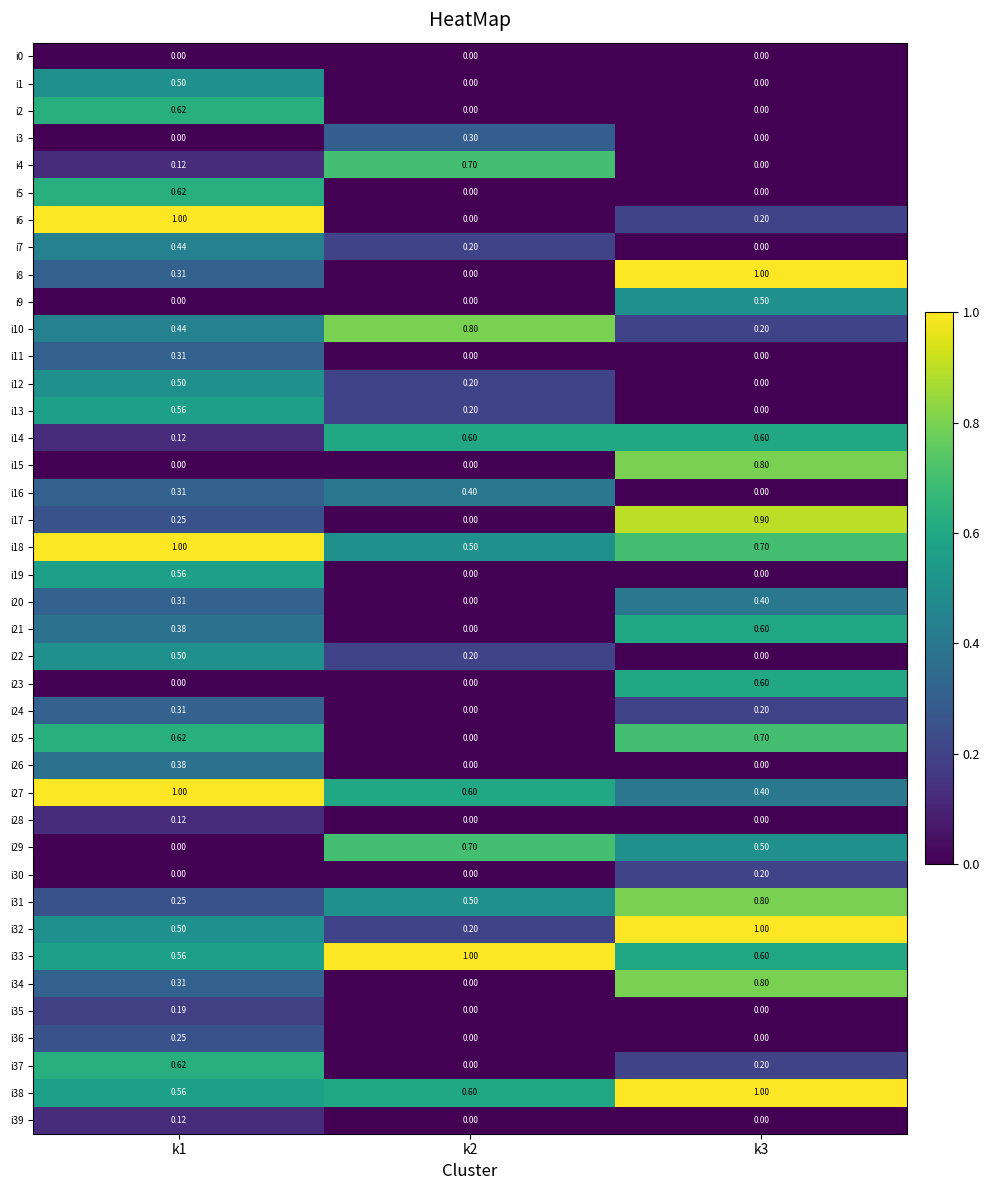

Is the value of i12 at k1 greater than the value of i7 at k3?

Yes